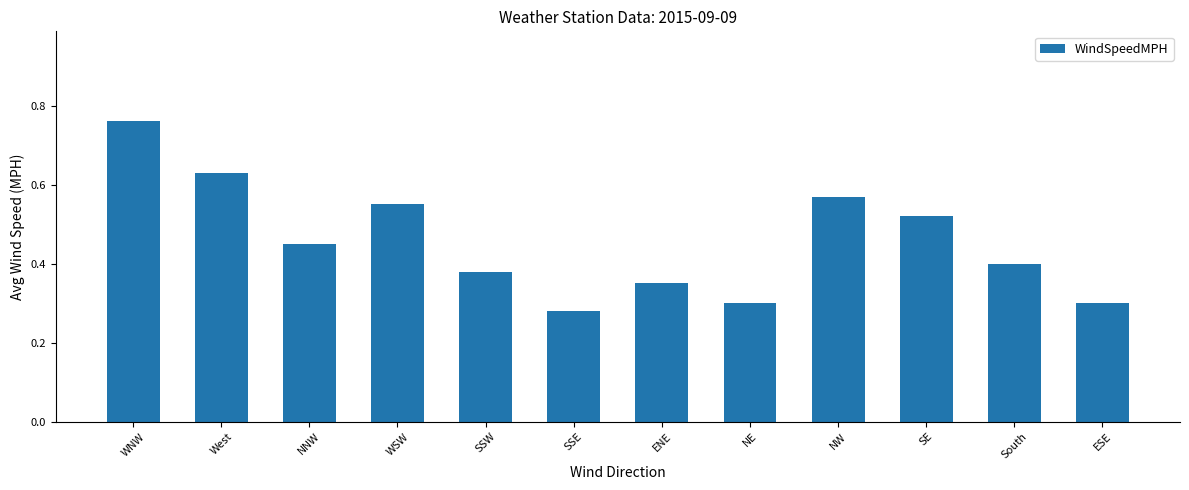

How many values are between 0 and 1?

12